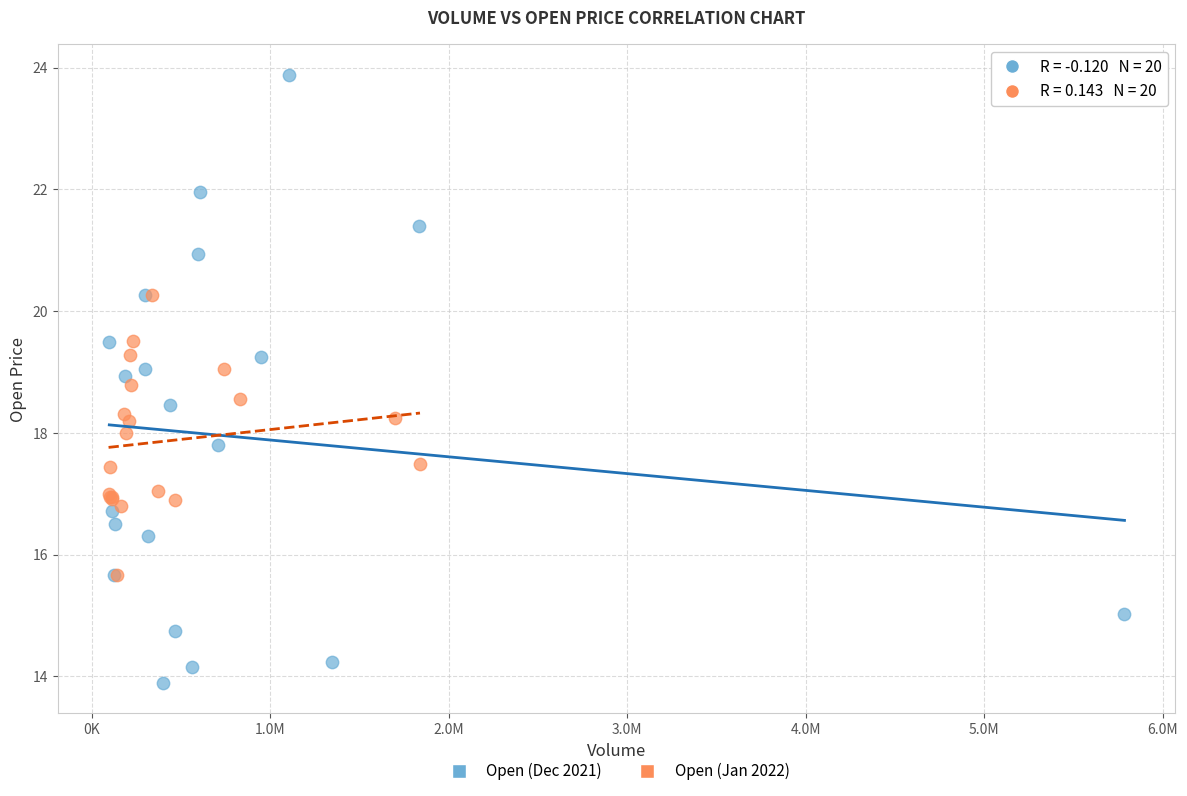

Which series contains the highest Y value?

Open (Dec 2021)